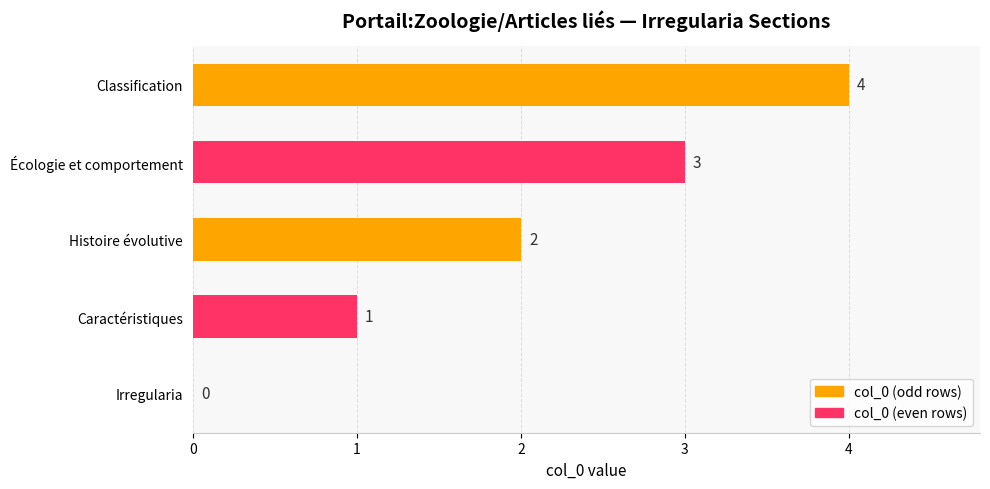

What is the sum of all values?

10